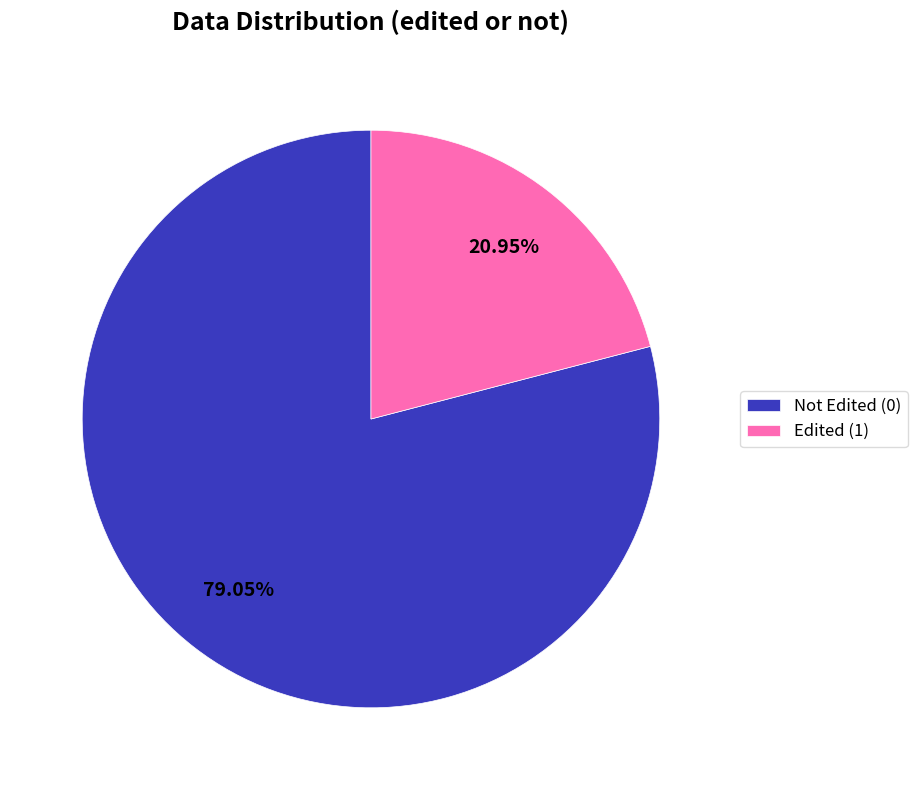

What is the total percentage of Edited (1) and Not Edited (0)?

100.0%